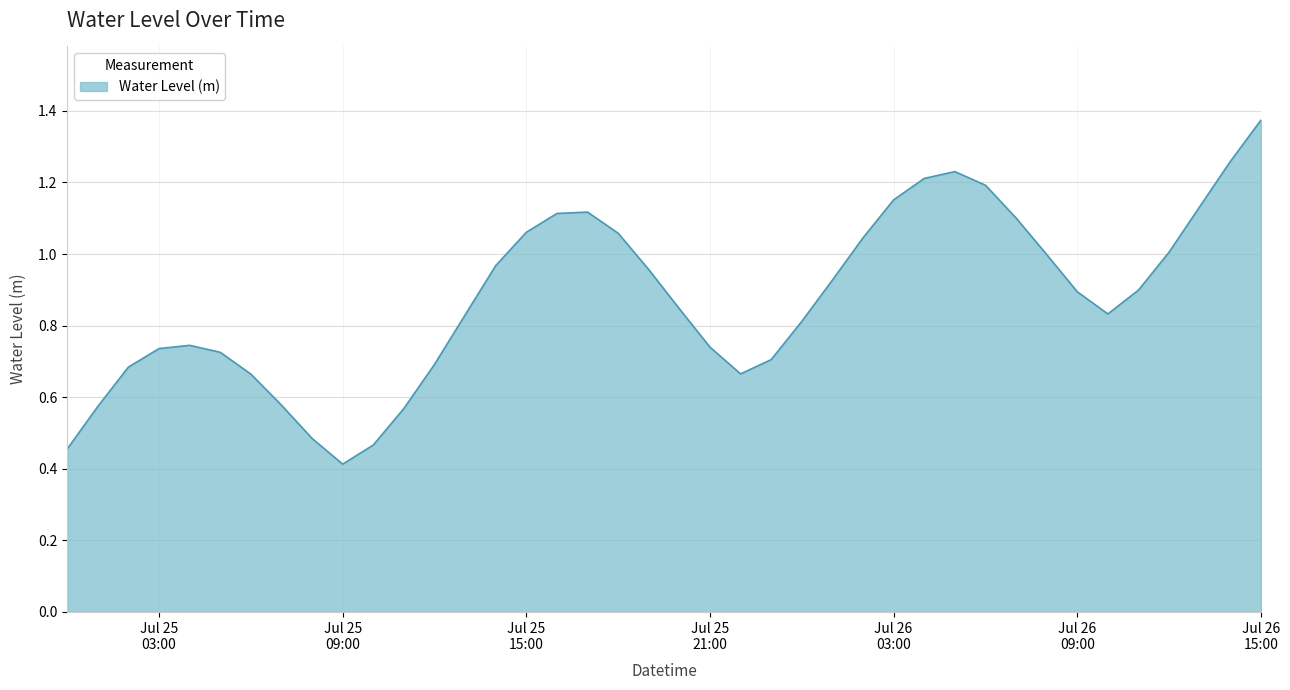

Reading right to left, what are all the values shown in this chart?

1.4	1.3	1.1	1.0	0.9	0.8	0.9	1.0	1.1	1.2	1.2	1.2	1.2	1.0	0.9	0.8	0.7	0.7	0.7	0.8	1.0	1.1	1.1	1.1	1.1	1.0	0.8	0.7	0.6	0.5	0.4	0.5	0.6	0.7	0.7	0.7	0.7	0.7	0.6	0.5